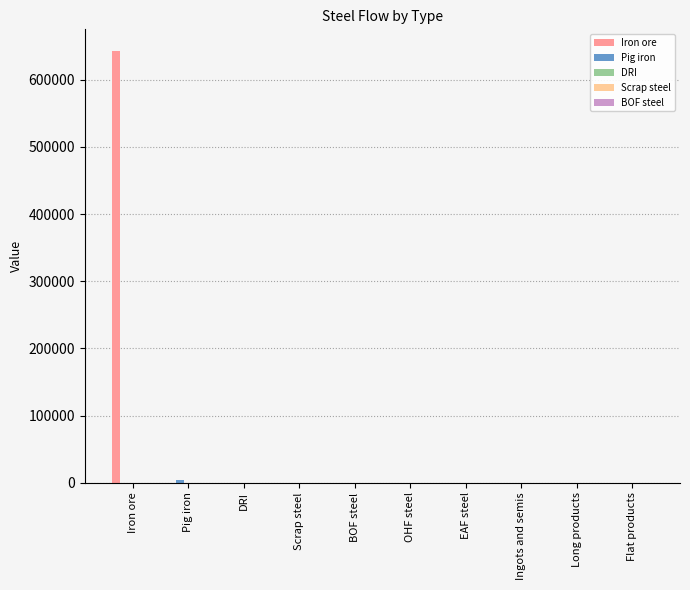

The Iron ore series shows -265172.8 at Flat products. True or false?

False